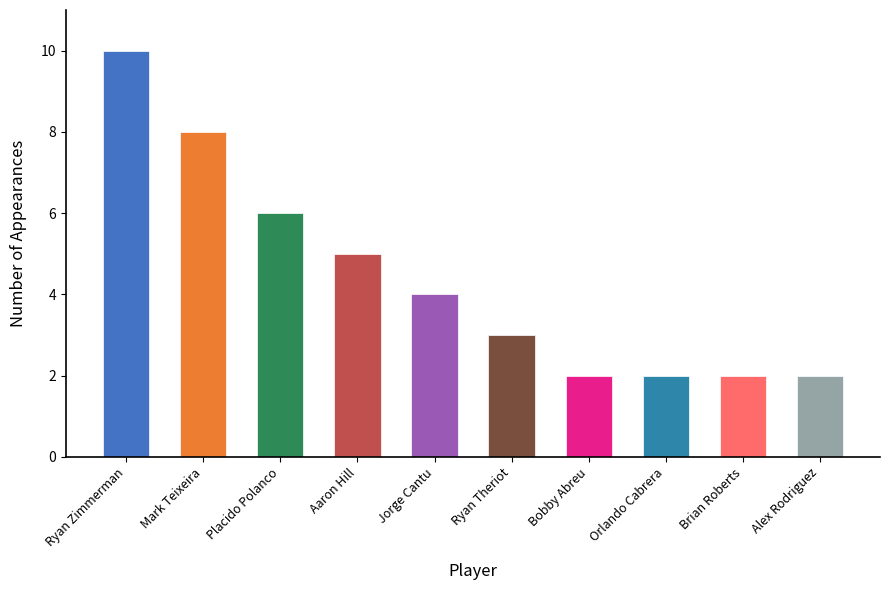

What is the difference between the maximum and minimum values?

8